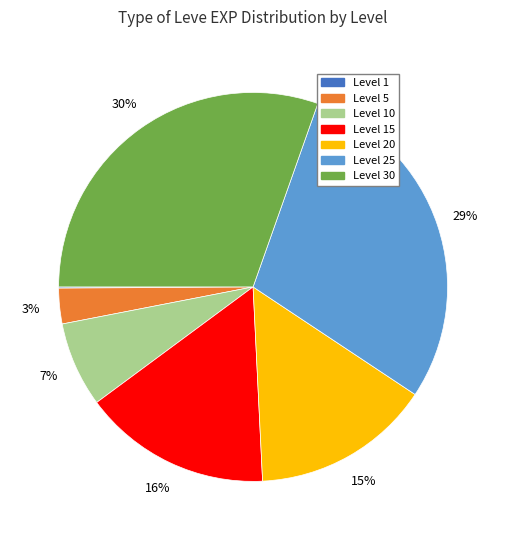

The Level 20 slice represents 15% of the pie. True or false?

True